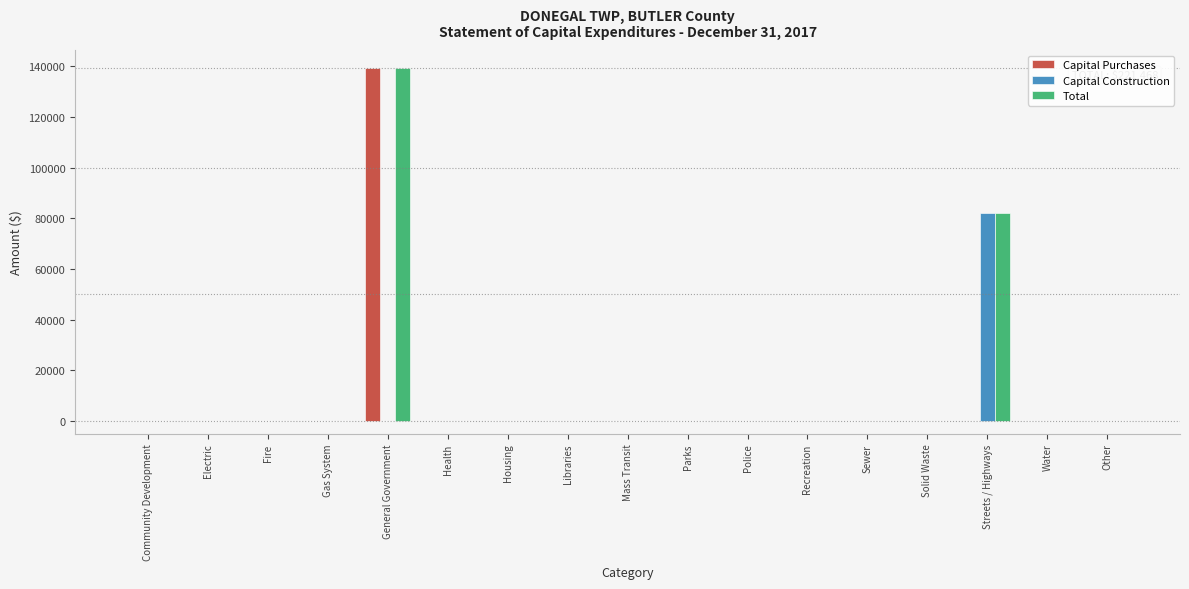

What is the sum of all Capital Purchases values?

139435